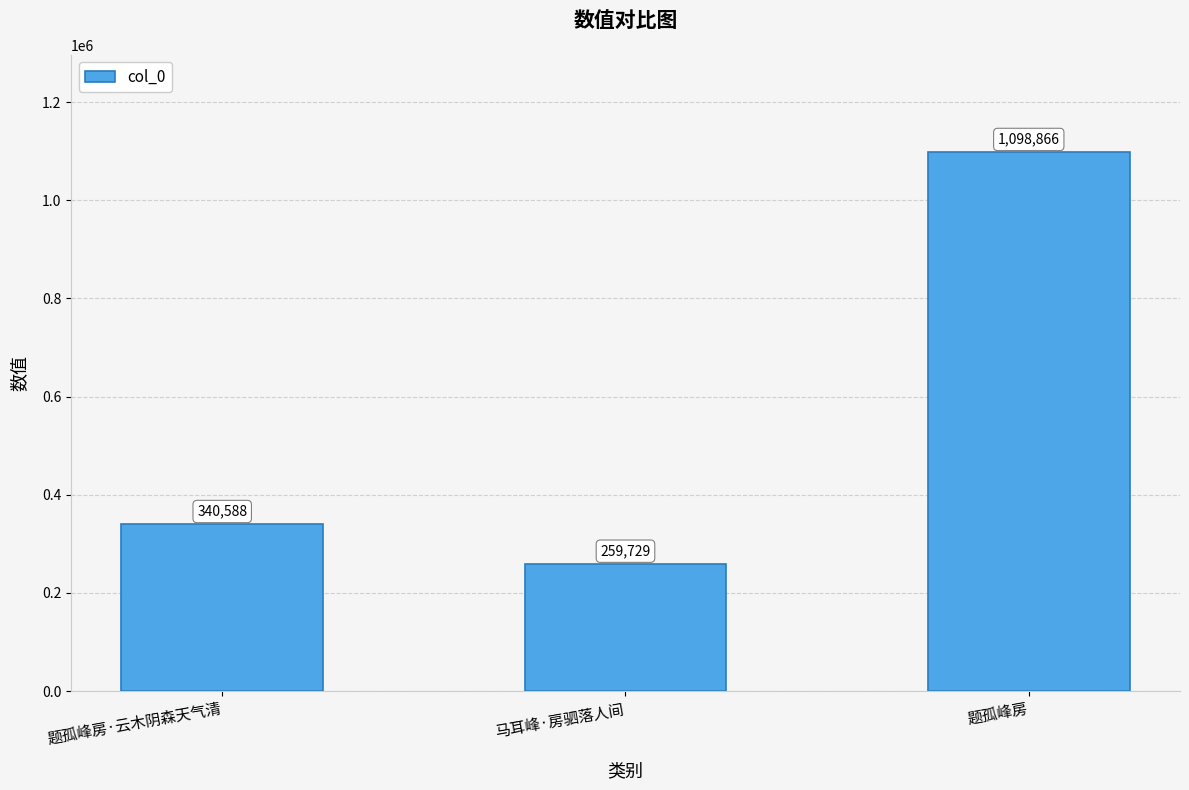

Reading left to right, list all the values displayed in this chart.

340588	259729	1098866